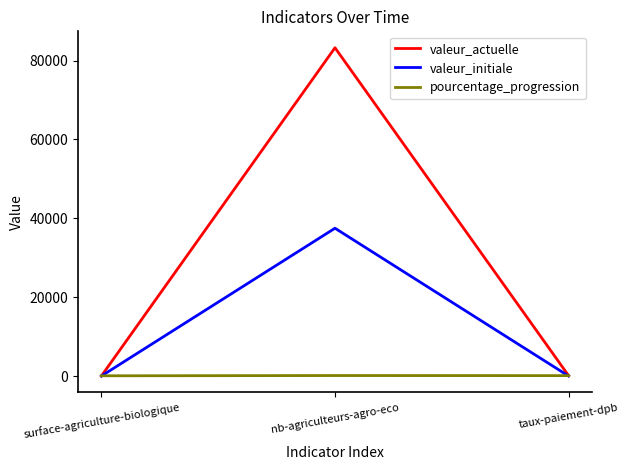

Which series changed the most between surface-agriculture-biologique and nb-agriculteurs-agro-eco?

valeur_actuelle